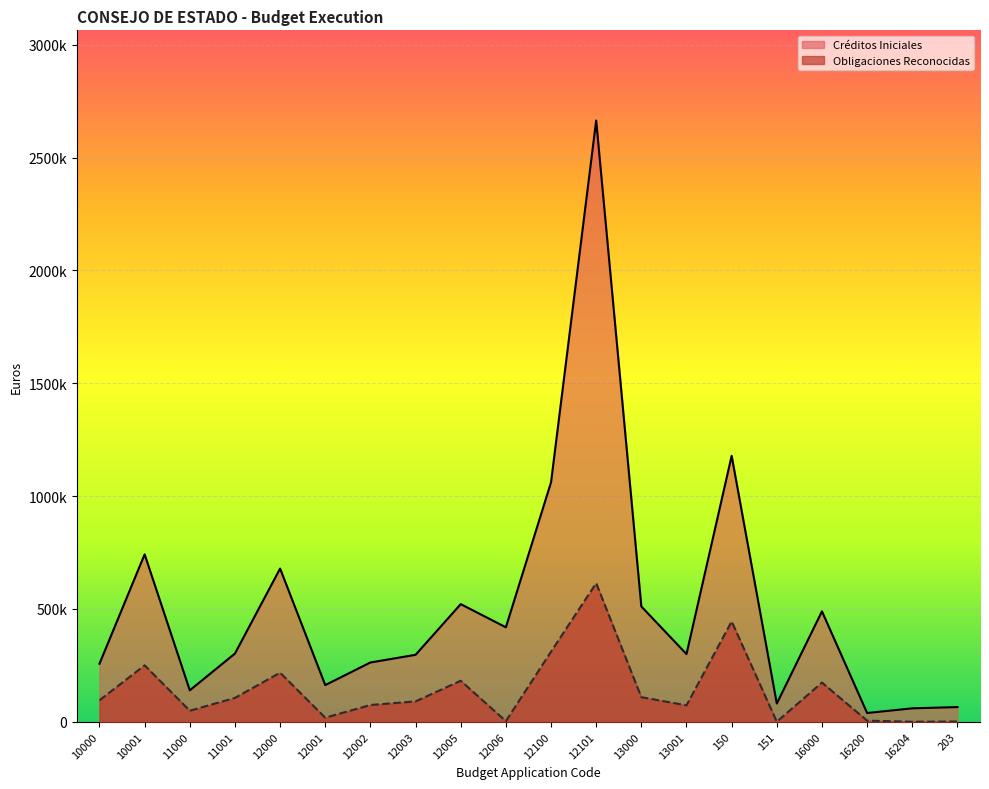

Rank the categories by Créditos Iniciales value from highest to lowest.

12101, 150, 12100, 10001, 12000, 12005, 13000, 16000, 12006, 11001, 13001, 12003, 12002, 10000, 12001, 11000, 151, 203, 16204, 16200